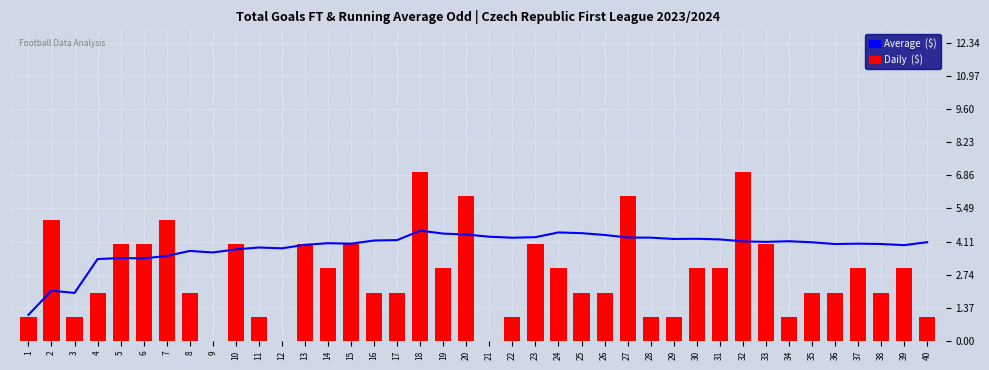

Is the value of Average  ($) at 34 greater than the value of Daily  ($) at 28?

Yes